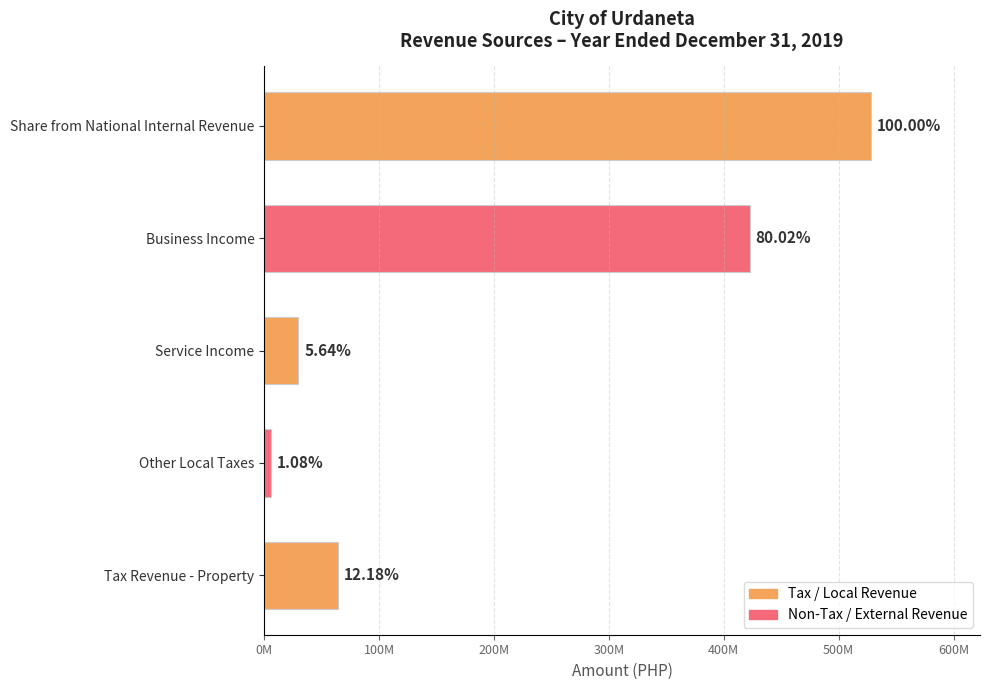

What is the difference between the maximum and minimum values?

522274648.9